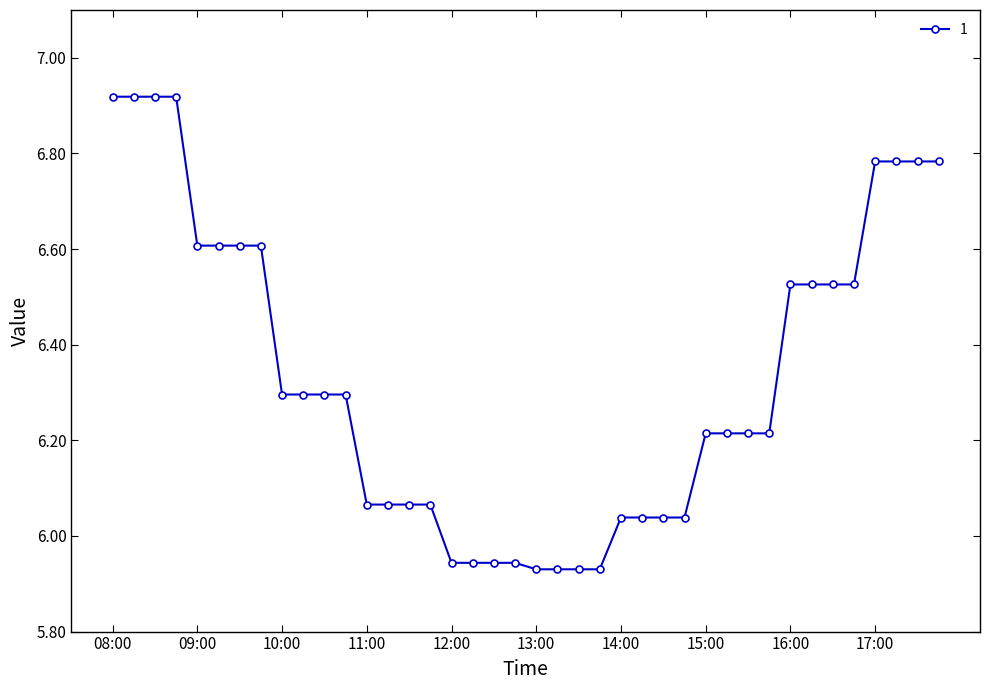

What is the difference between the second highest and minimum values?

1.0